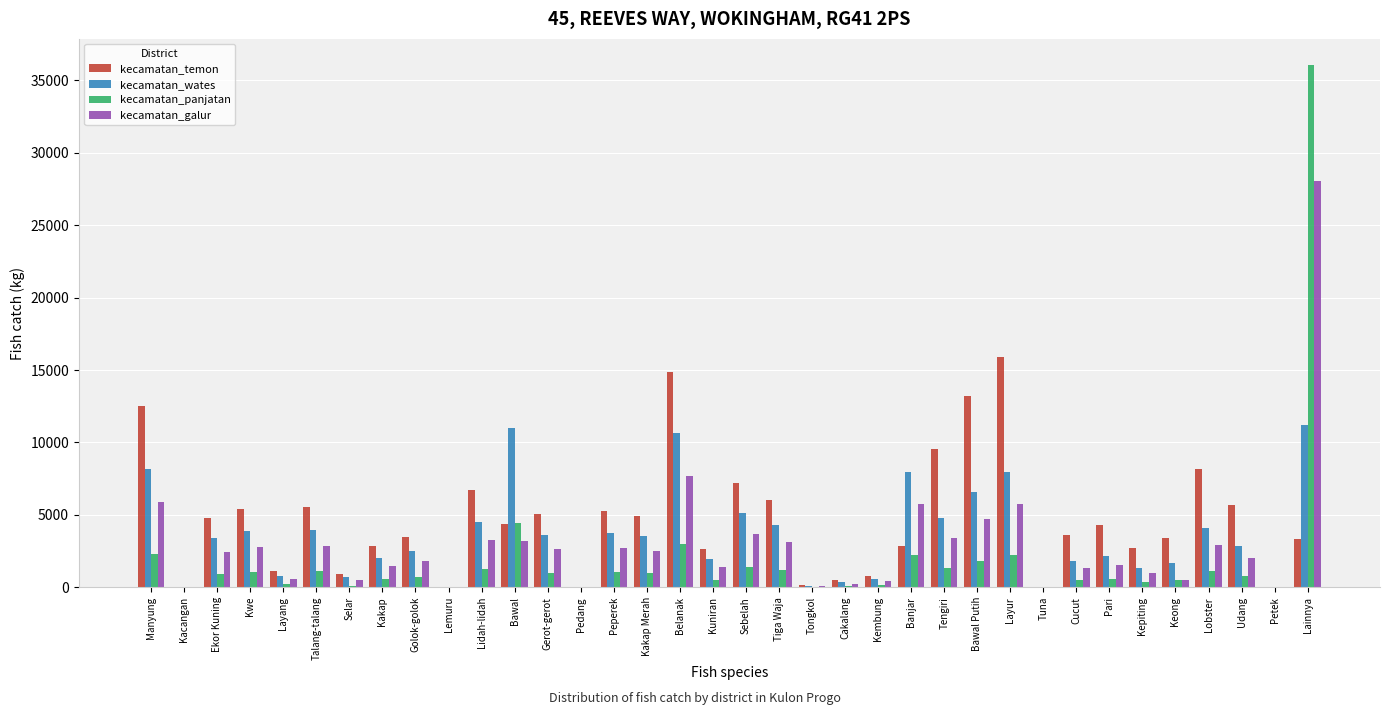

At which category does the chart reach its peak across all series?

Lainnya